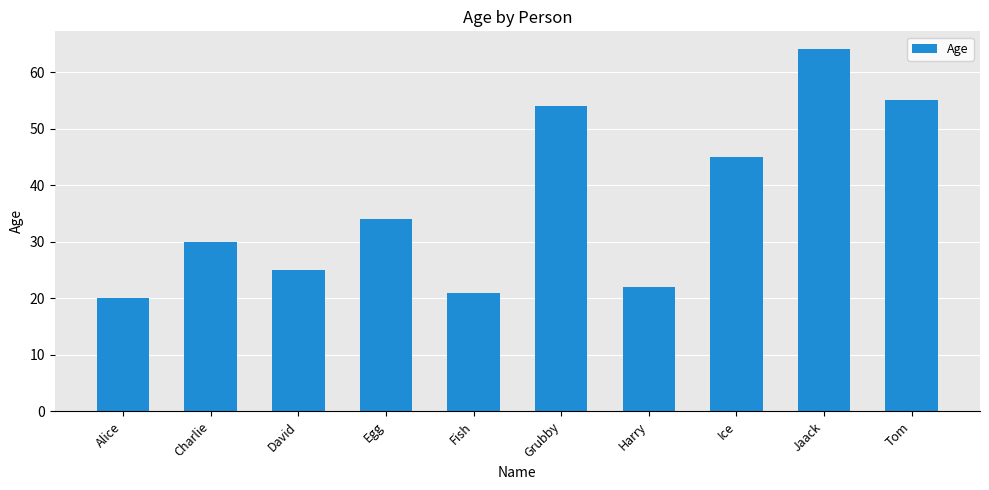

Is it true that the value at Harry is 31?

False